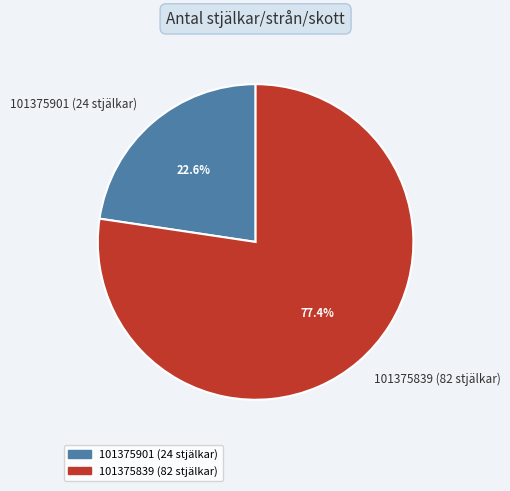

How many slices are in this pie chart?

2